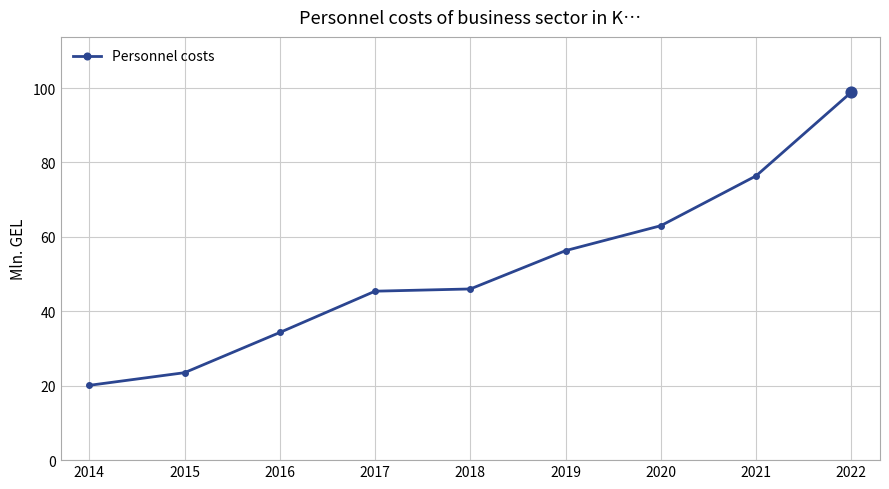

Which has a higher value, 2020 or 2022?

2022